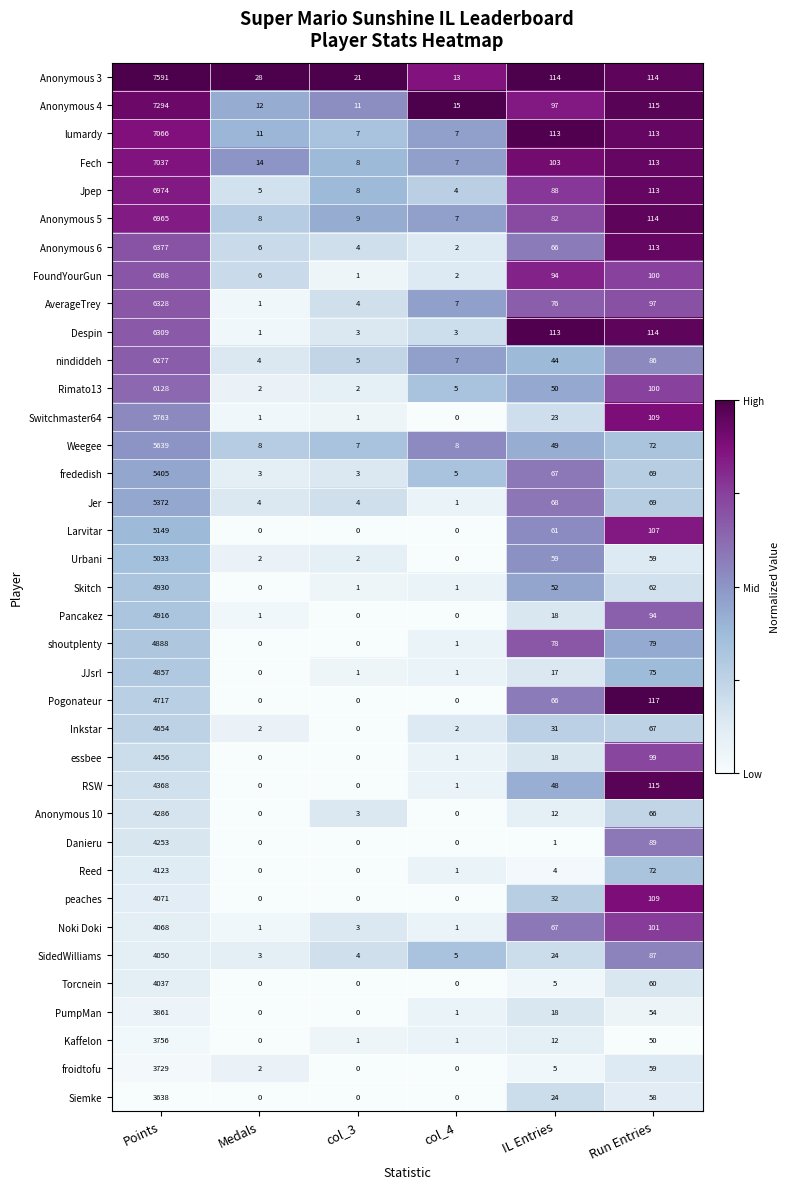

Is it true that peaches equals 2787 at col_4?

False